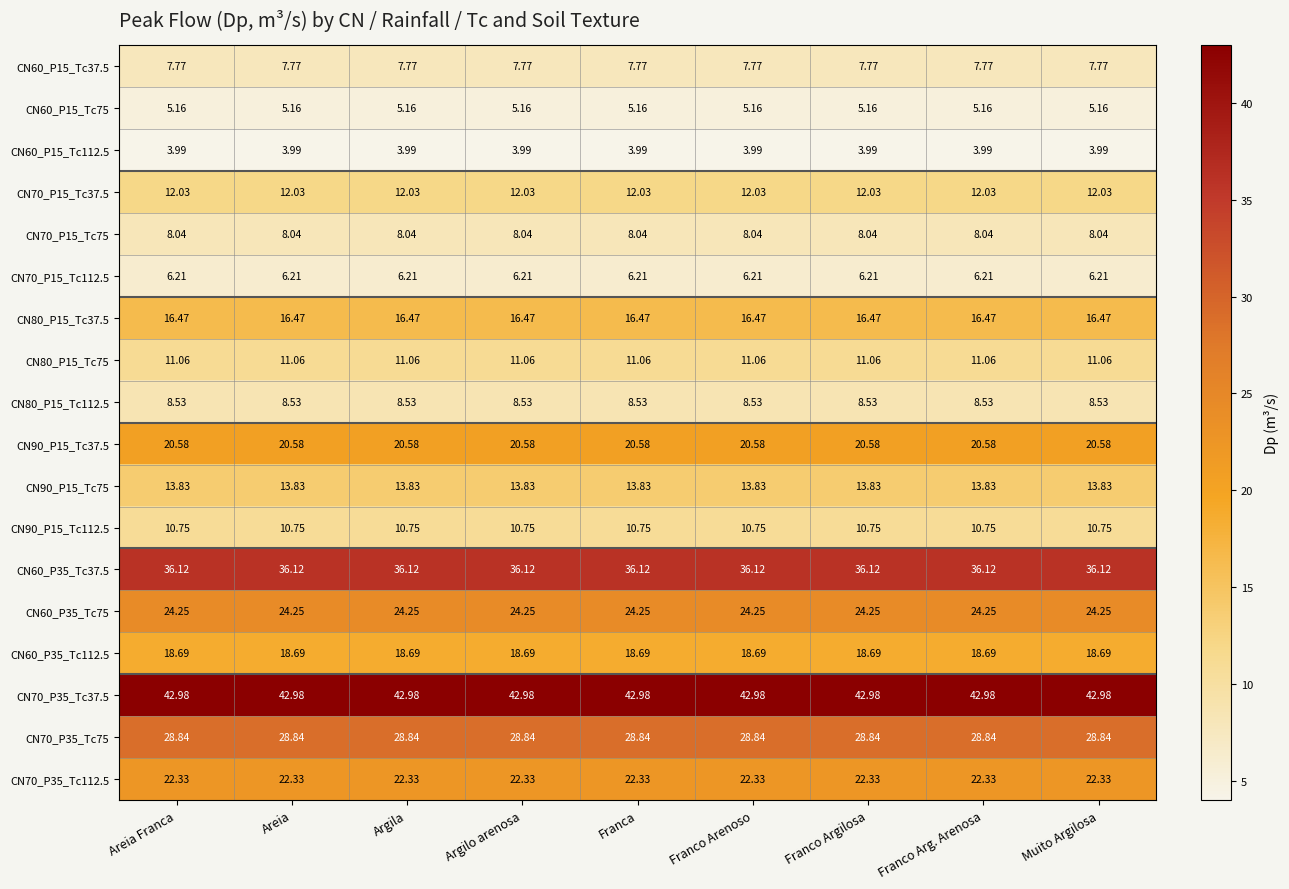

Is the value of CN70_P15_Tc112.5 at Franco Arg. Arenosa greater than the value of CN90_P15_Tc75 at Areia Franca?

No